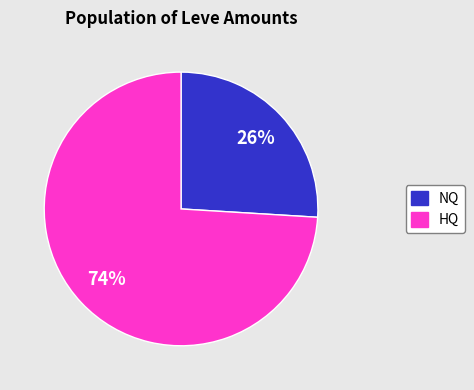

Is there a majority slice in this chart?

Yes